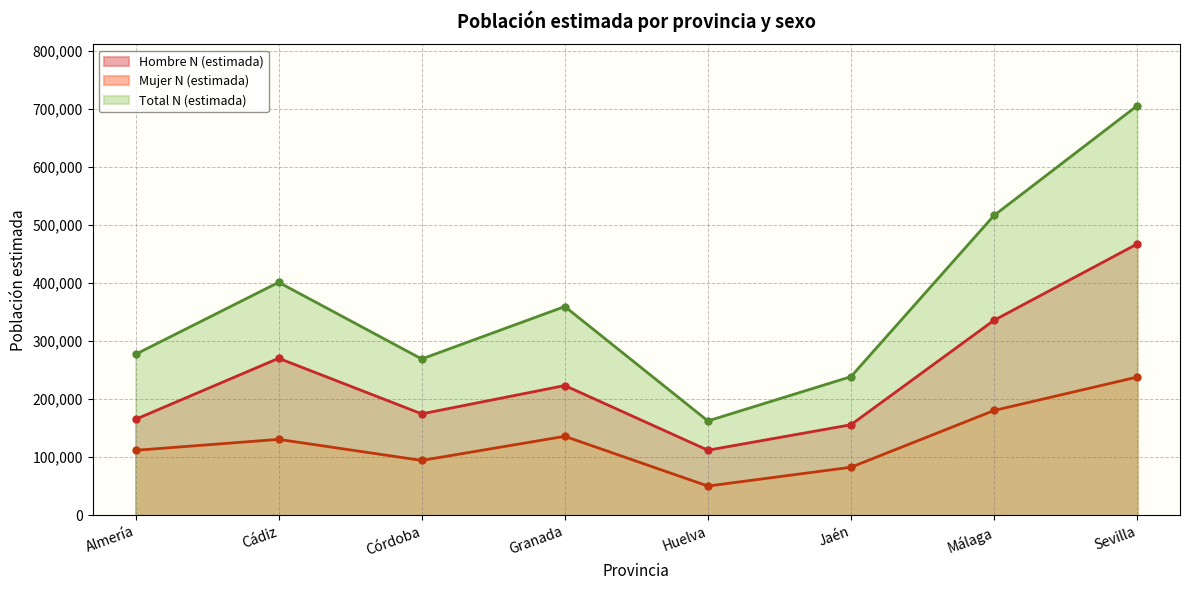

True or false: Total N (estimada) and Mujer N (estimada) intersect in this chart.

False